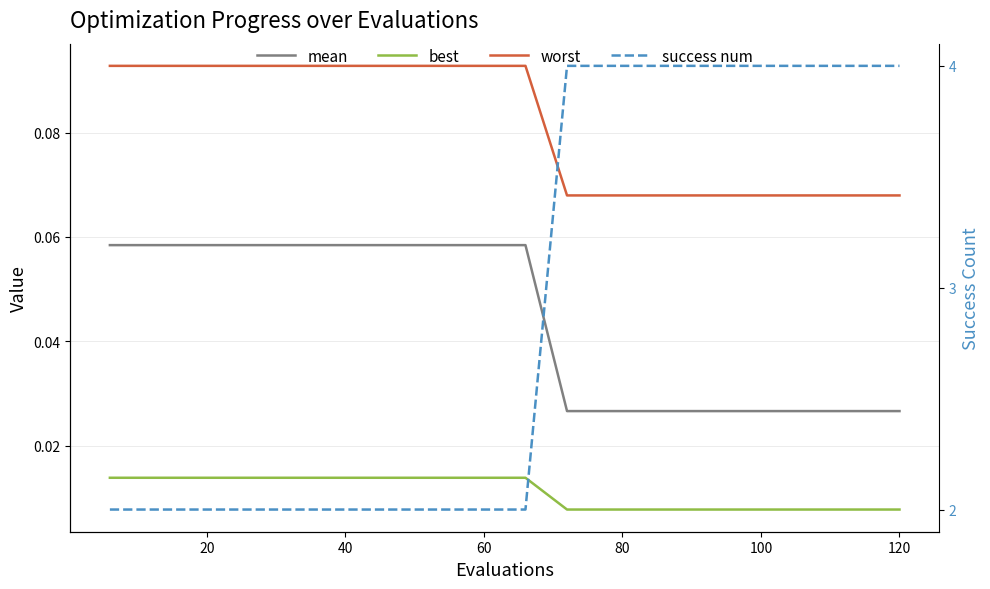

True or false: mean has a value of 0.1 at 60.

True